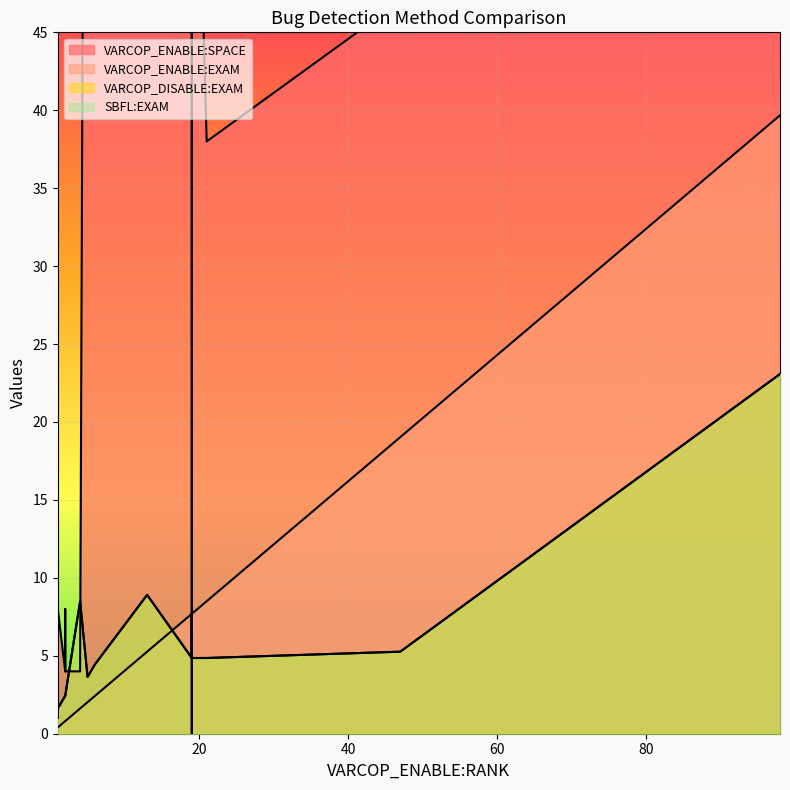

What is the value of the VARCOP_ENABLE:EXAM point at the 14th from the left?

0.4